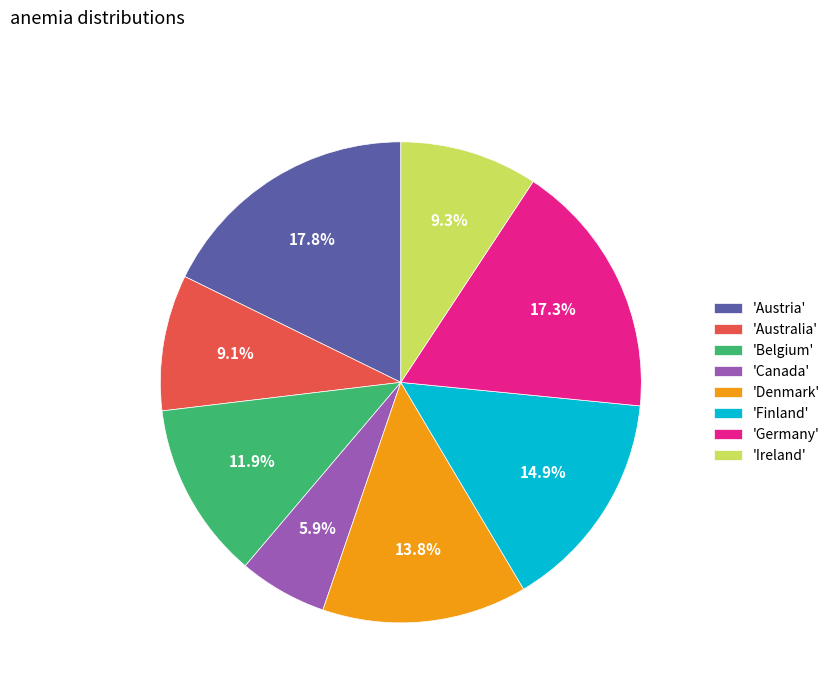

Between 'Australia' and 'Belgium', which is larger?

'Belgium'